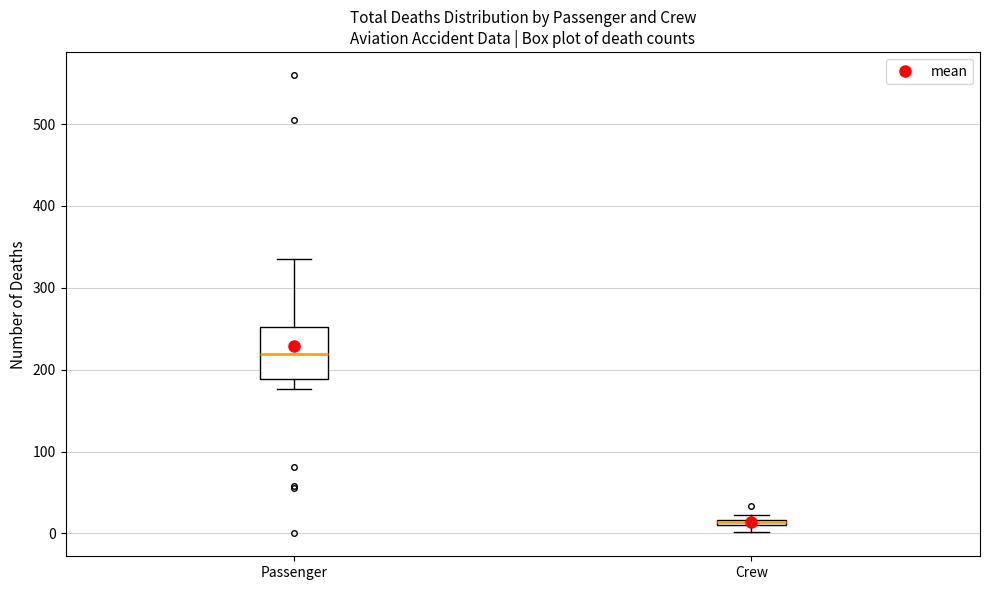

Comparing the boxes themselves (not the whiskers), which one is the tallest?

Passenger